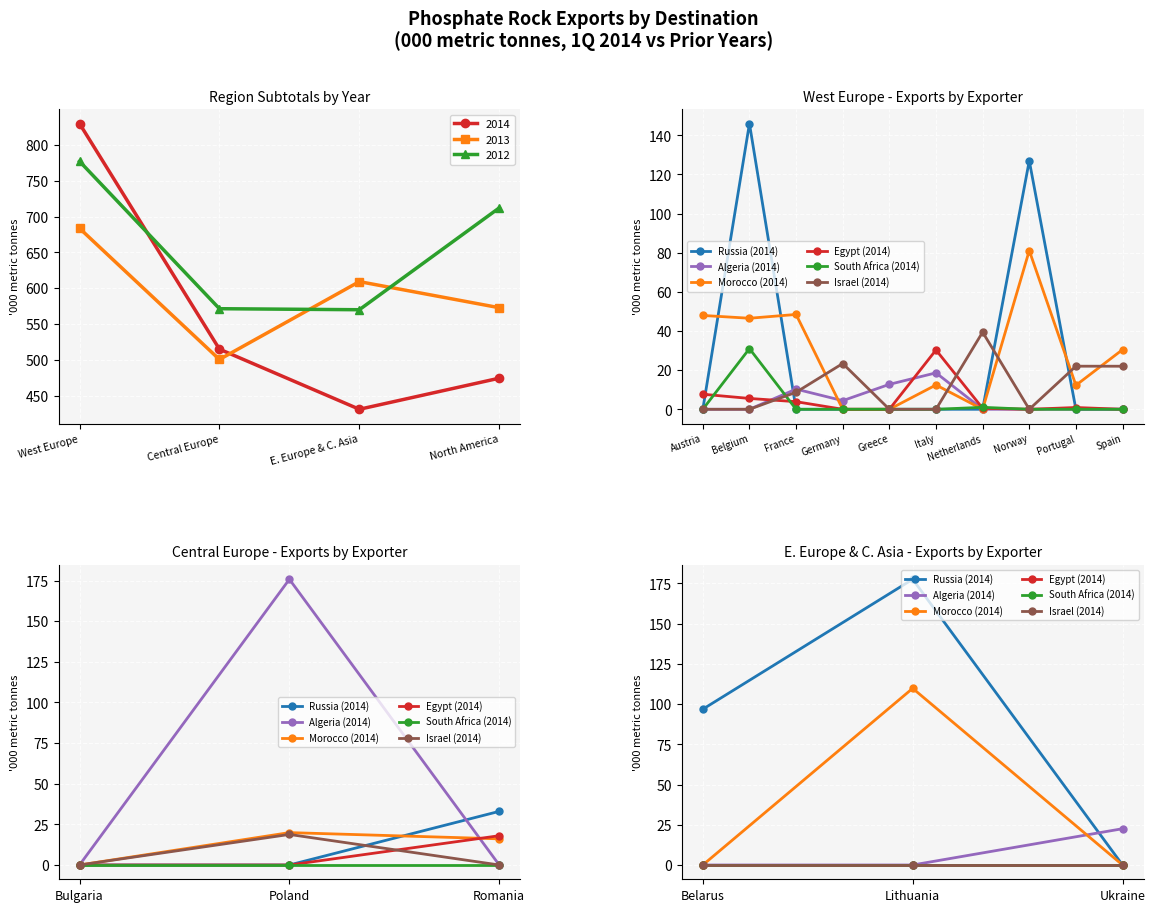

List the labels in order of 2013 value, largest first.

West Europe, E. Europe & C. Asia, North America, Central Europe